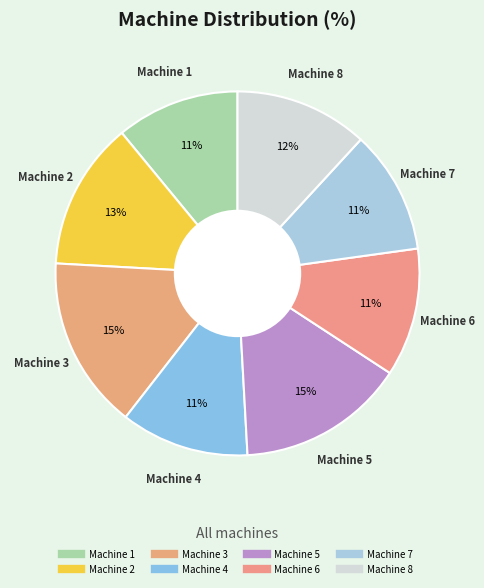

To the nearest percent, what portion does Machine 6 represent?

11%